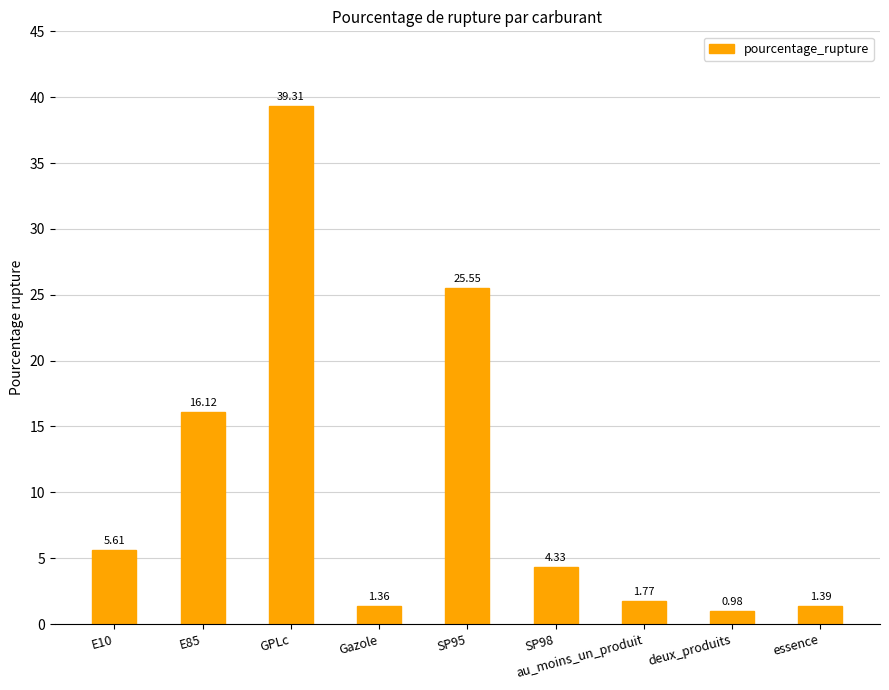

Where is the data nearest to the value 20?

E85